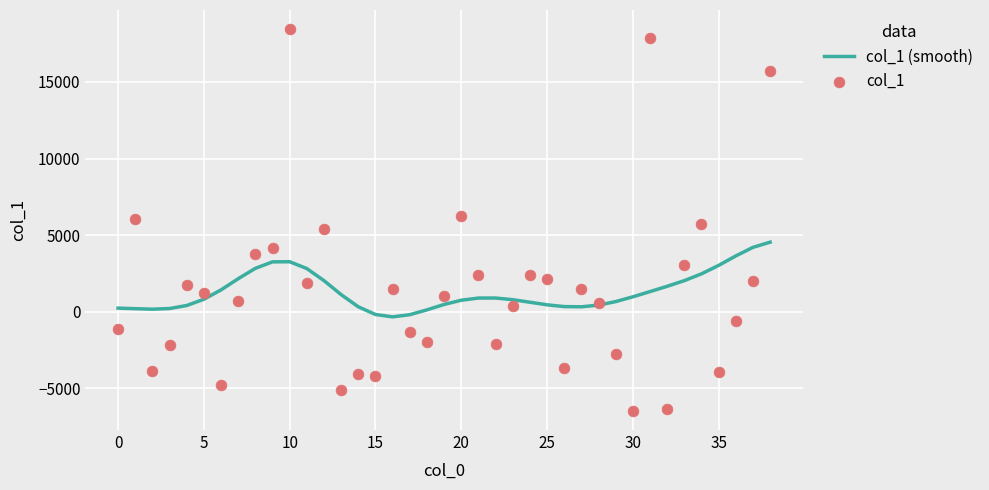

What is the maximum value for col_1 (smooth)?

4543.5